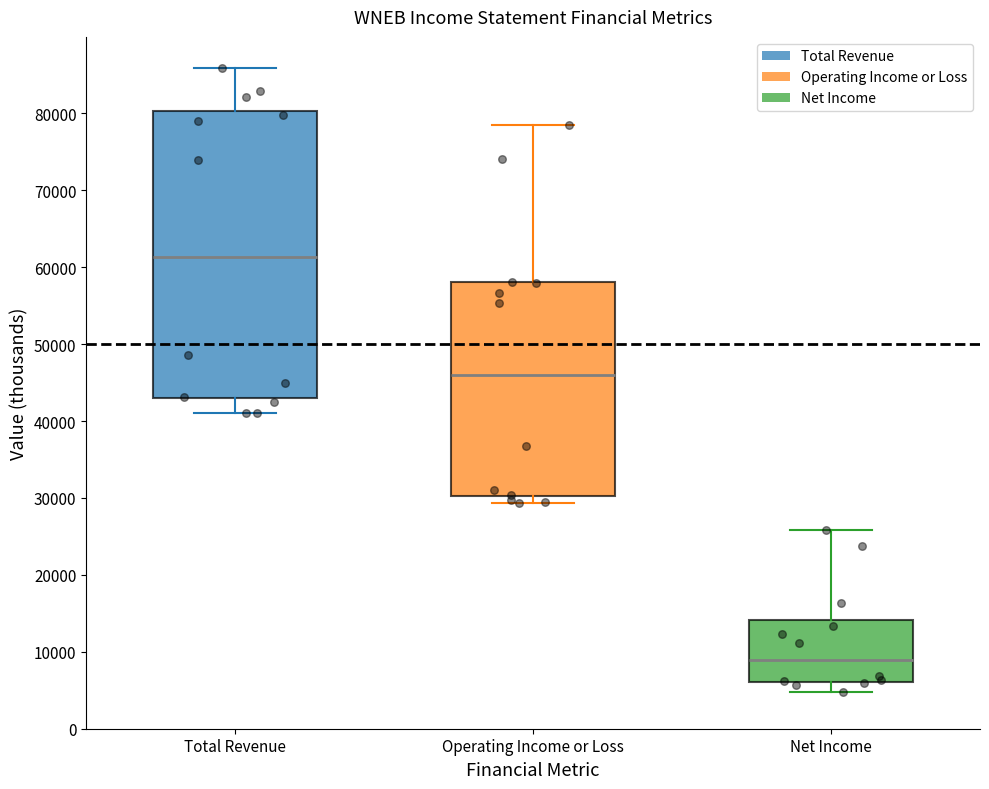

Reading left to right, transcribe this box plot: for each box, give where its median line is, the range the box spans, and where its two whiskers end, as read against the y-axis. The values are not printed on the chart, so give them approximately, as read against the axis.

Total Revenue: median 61000, box 43000 to 80000, whiskers 41000 to 86000
Operating Income or Loss: median 46000, box 30000 to 58000, whiskers 29000 to 79000
Net Income: median 9000, box 6000 to 14000, whiskers 5000 to 26000